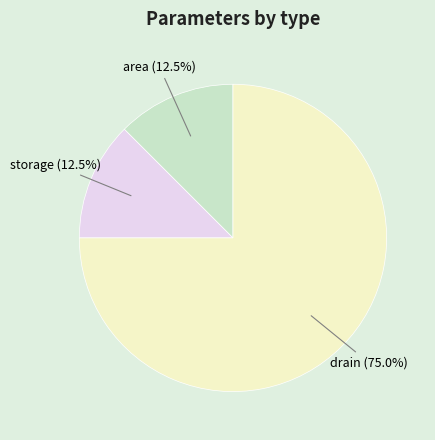

What is the largest slice in the pie chart?

drain